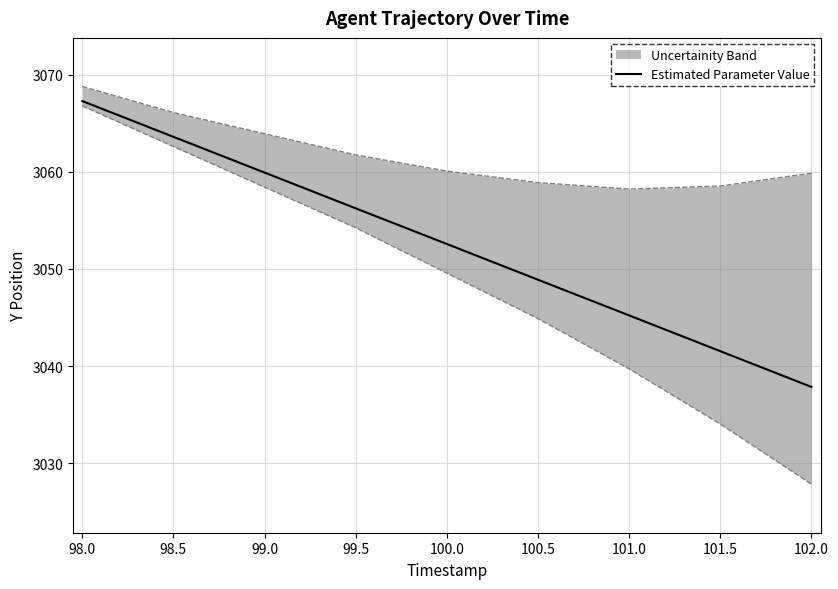

True or false: Estimated Parameter Value has a value of 3056.2 at 99.5.

True